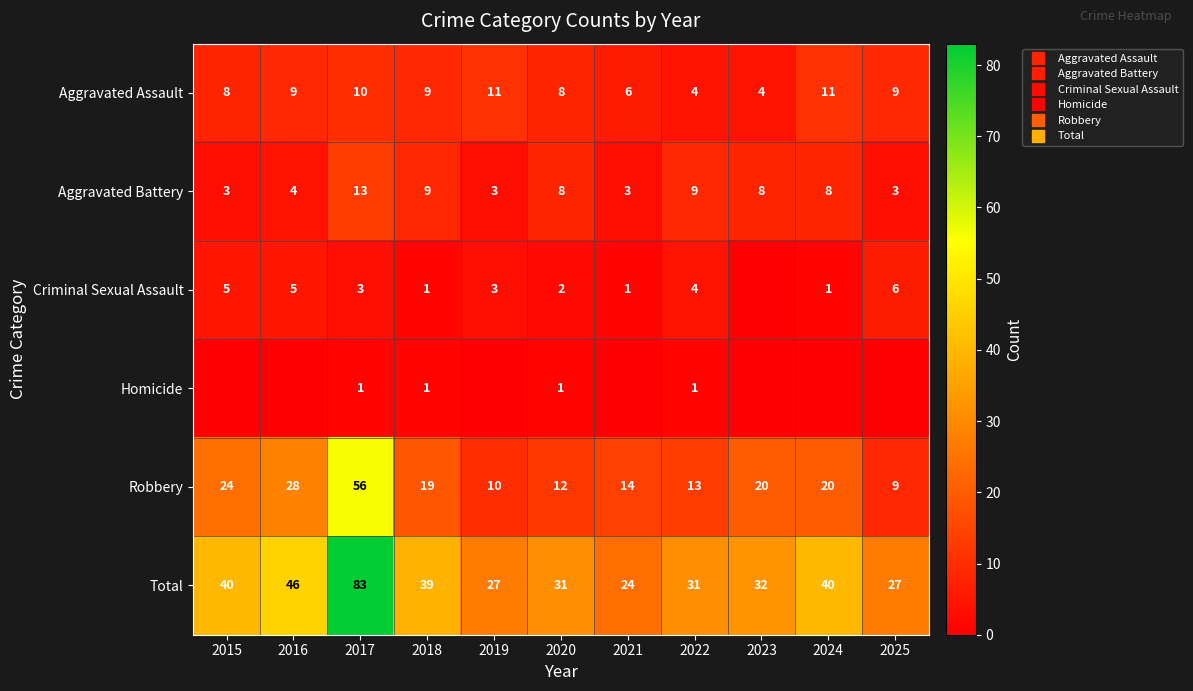

The Homicide series shows -1 at 2024. True or false?

False